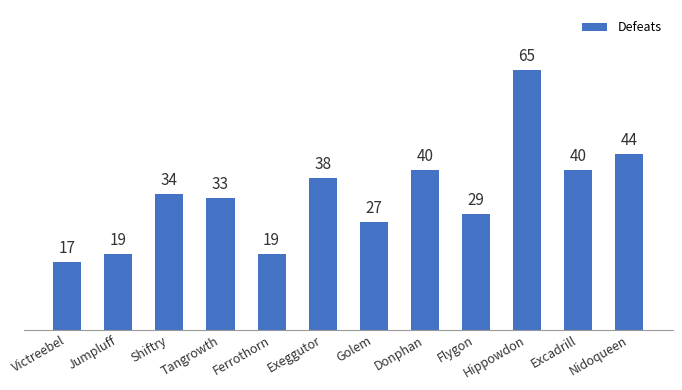

How many data points does each series have?

12